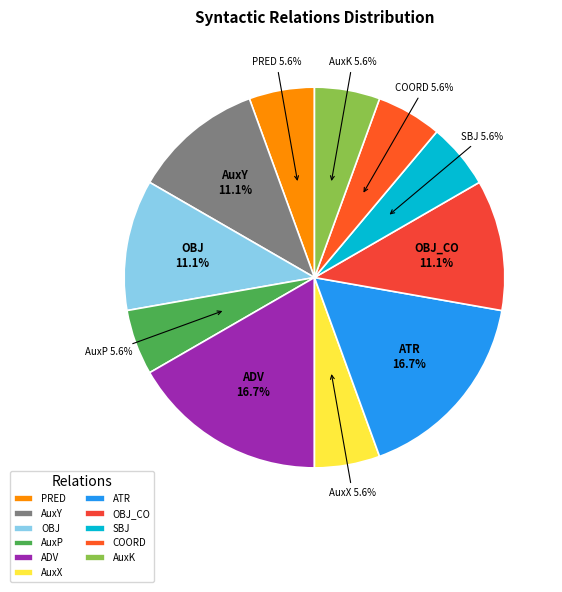

Do PRED and AuxP together represent more than half of the pie?

No